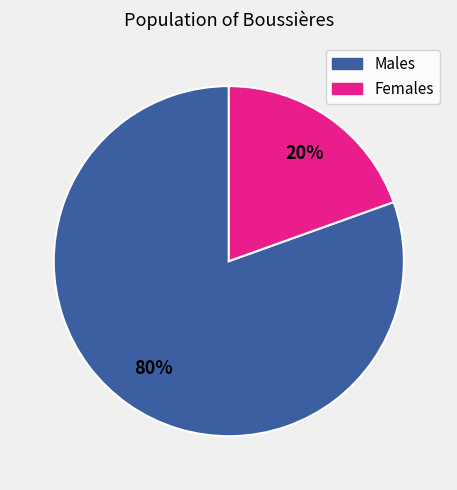

Is there any slice that represents more than half of the pie?

Yes